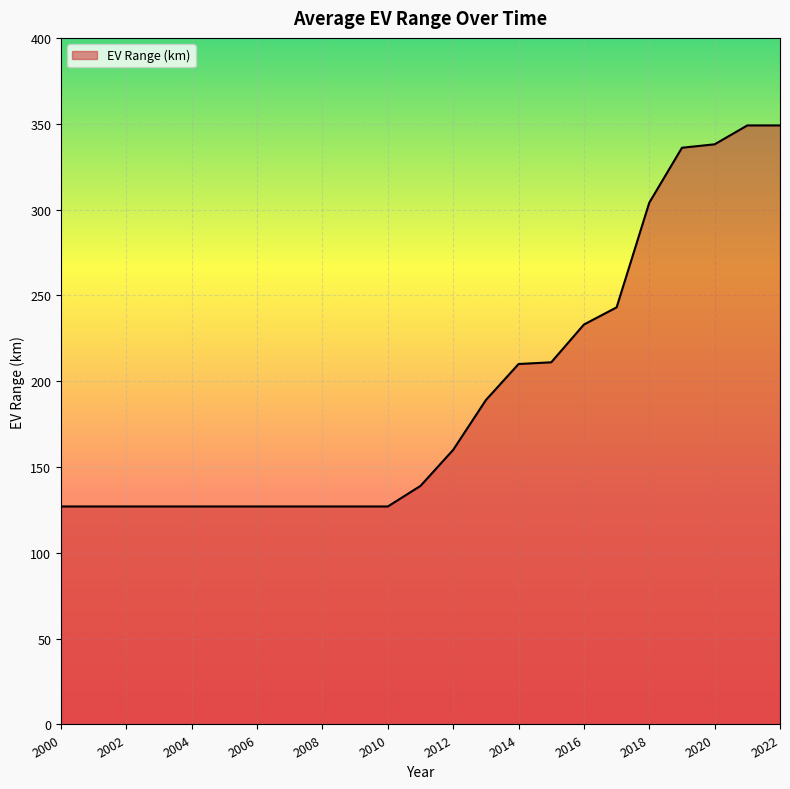

What is the difference between the maximum and minimum values?

222